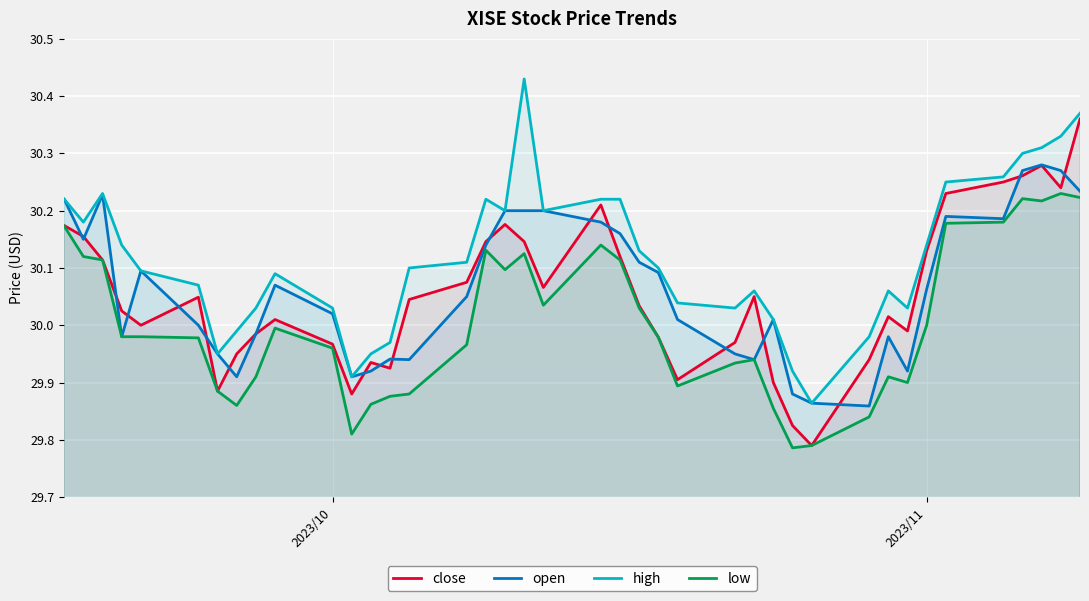

True or false: low has a value of 45.2 at 2023/10.

False